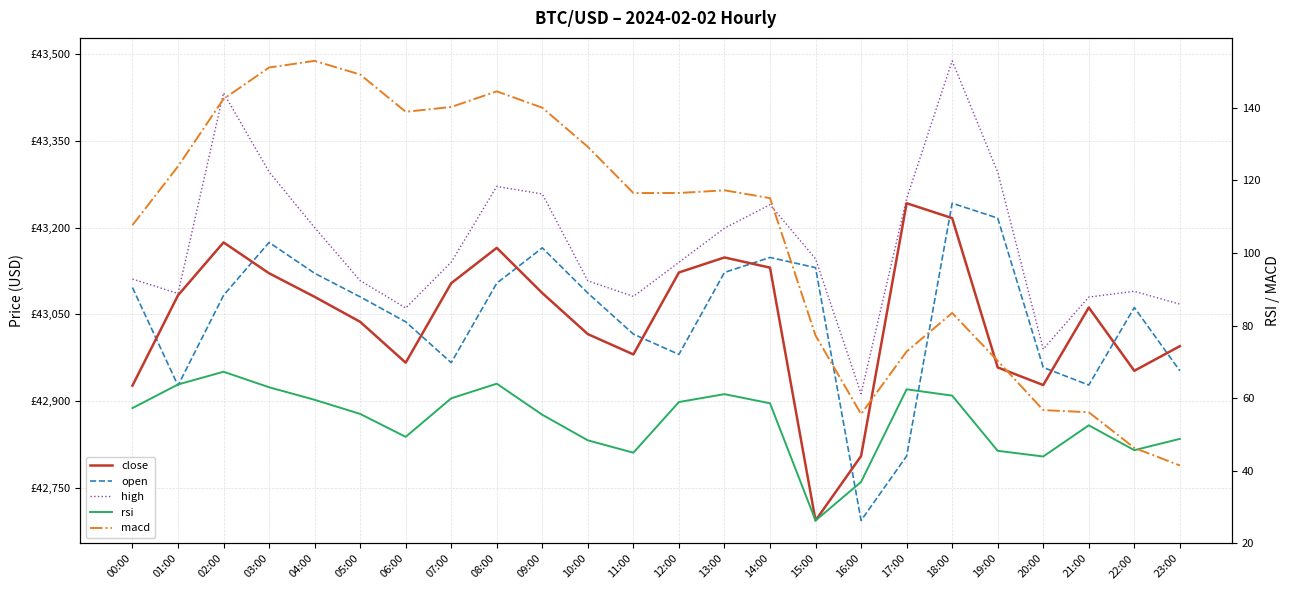

What is the difference between the highest and lowest values at 07:00?

43080.3